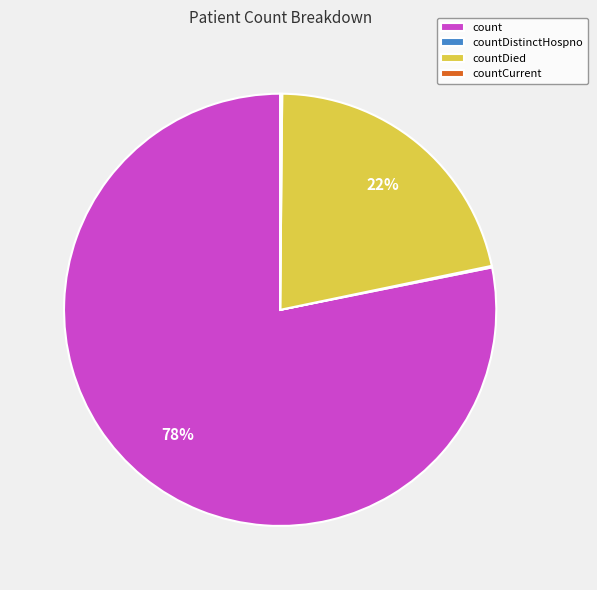

True or false: count accounts for 78% of the total.

True